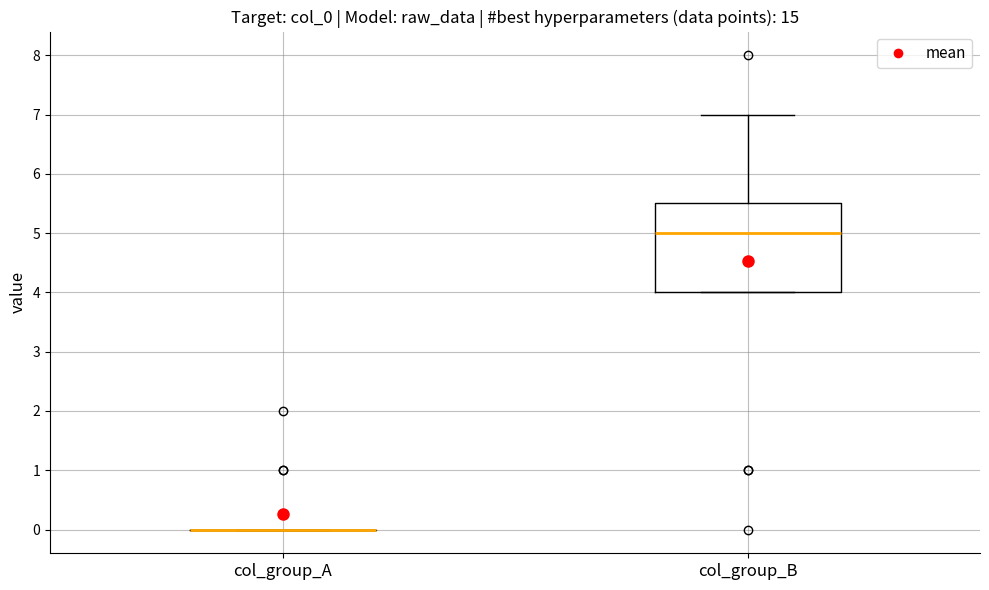

Where is the lower edge of the box for col_group_B on the y-axis? The values are not printed on the chart, so give them approximately, as read against the axis.

4.0